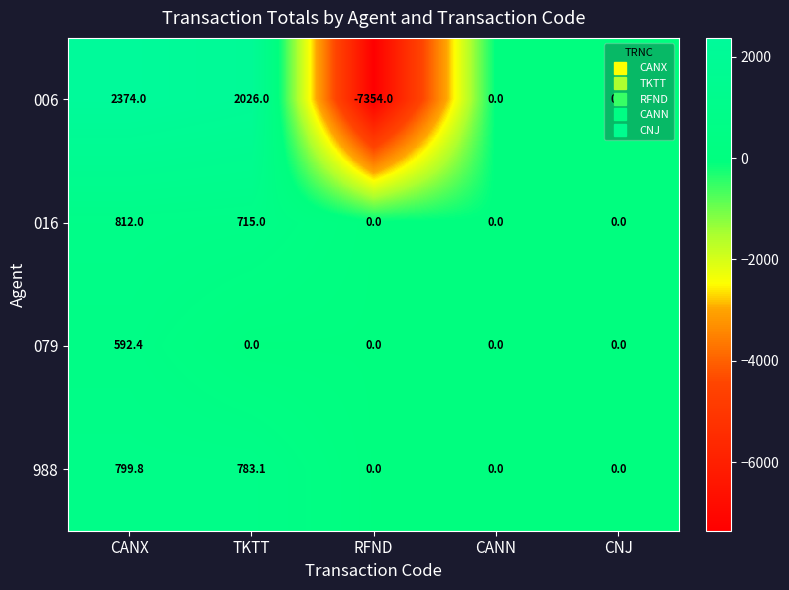

What is the difference between the maximum and second lowest values in the 988 series?

799.8